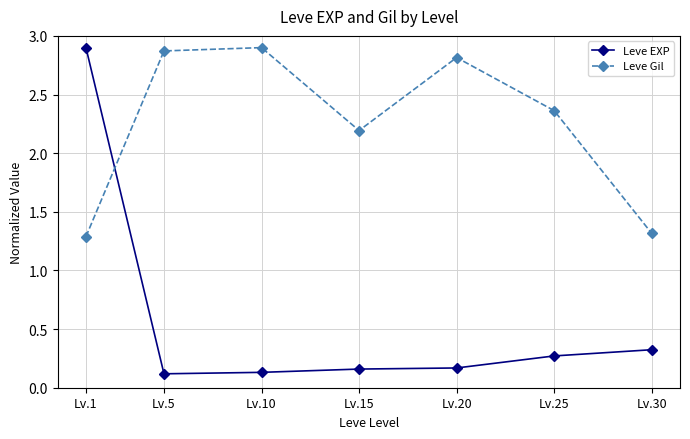

Where is the first local minimum for Leve Gil?

Lv.15